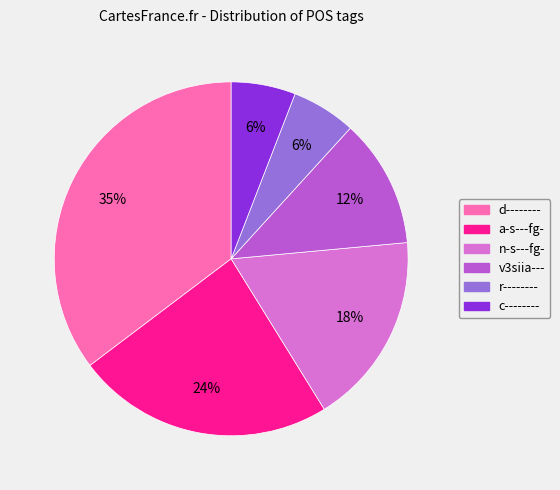

Is it true that c-------- is 16% of the pie?

False